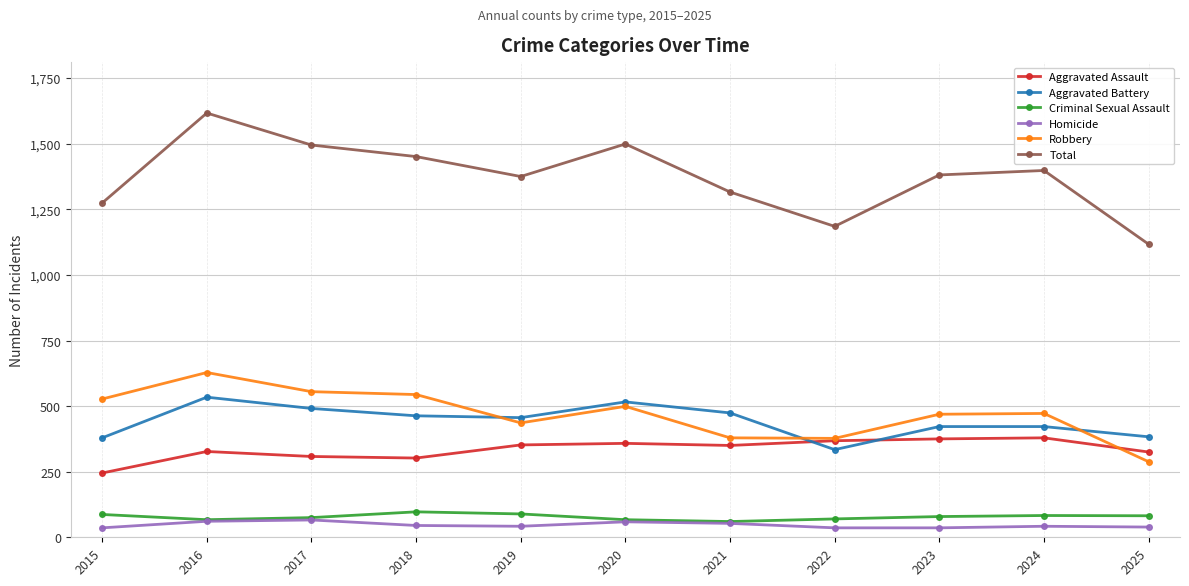

True or false: Aggravated Assault has more than 2 points higher than both neighbors.

True